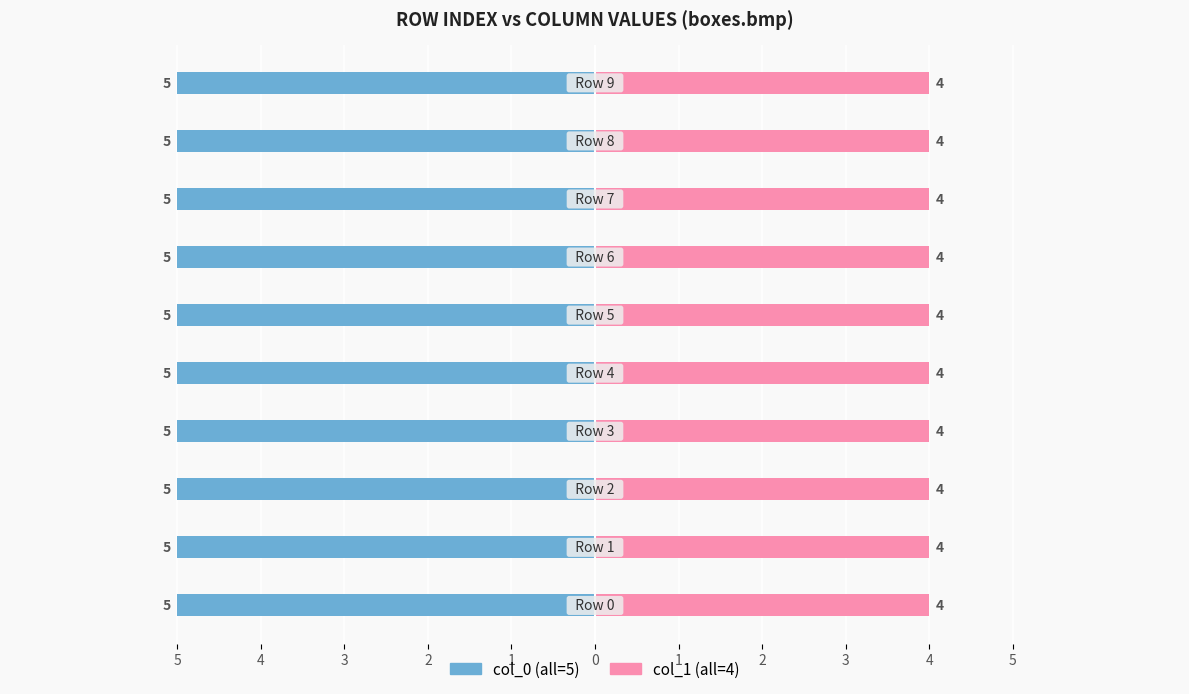

Reading left to right, transcribe all the data shown in this chart.

Left (row indices): 0=5	1=5	2=5	3=5	4=5	5=5	6=5	7=5	8=5	9=5
Right (col values): 0=4	1=4	2=4	3=4	4=4	5=4	6=4	7=4	8=4	9=4